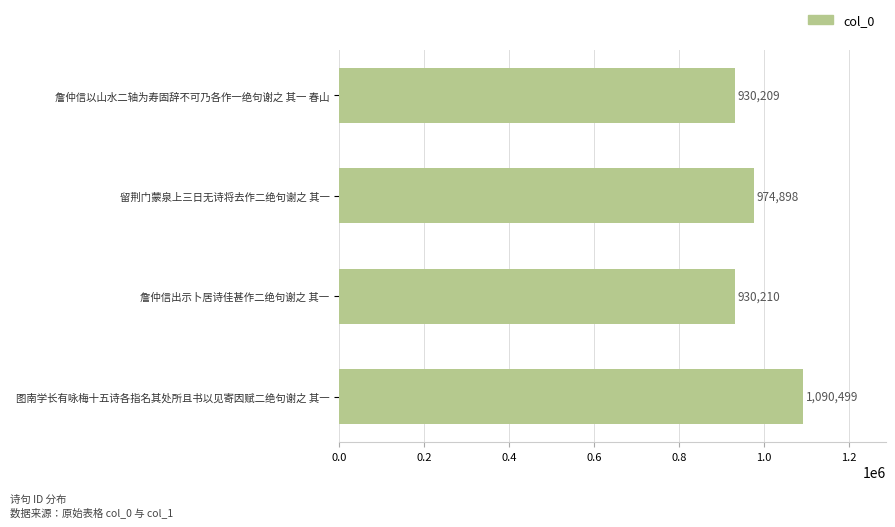

Reading top to bottom, extract all data points from this chart.

930209	974898	930210	1090499